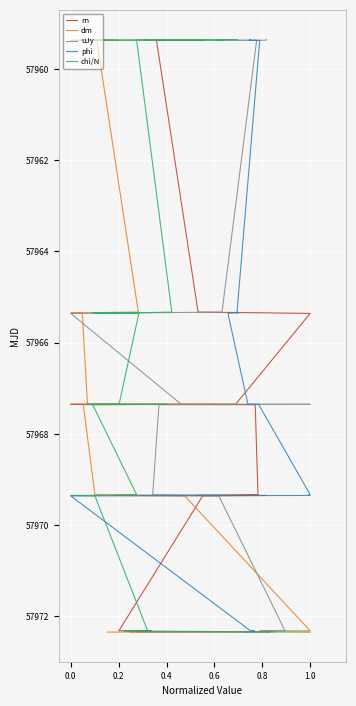

What is the label of the 17th point from the right?

0.4